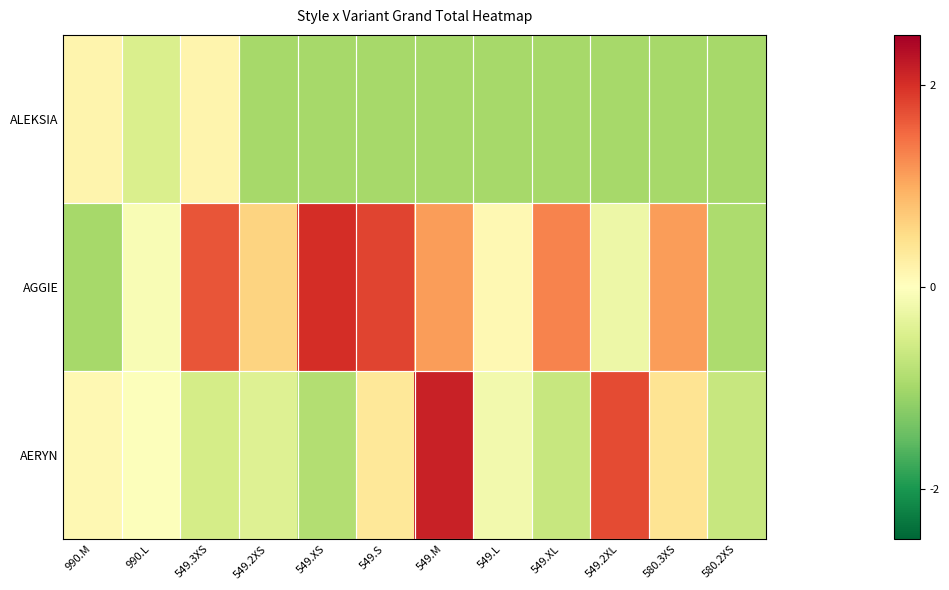

List the series in order of their overall mean, highest first.

AGGIE, AERYN, ALEKSIA